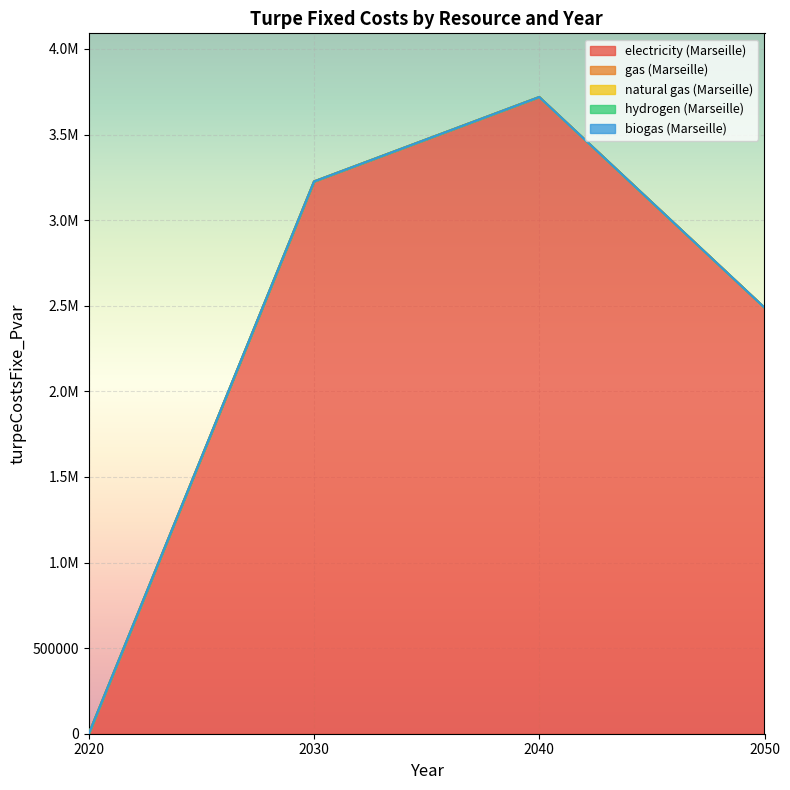

How many lines are shown in the chart?

5